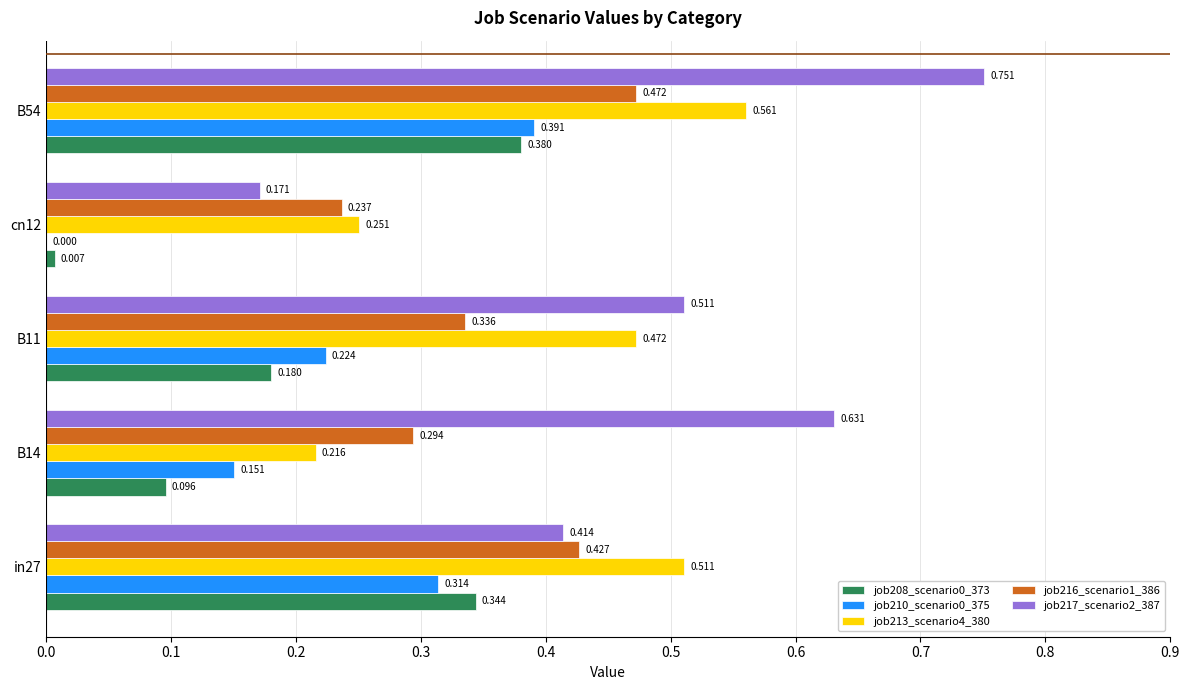

Is the value of job217_scenario2_387 at B14 greater than the value of job208_scenario0_373 at in27?

Yes